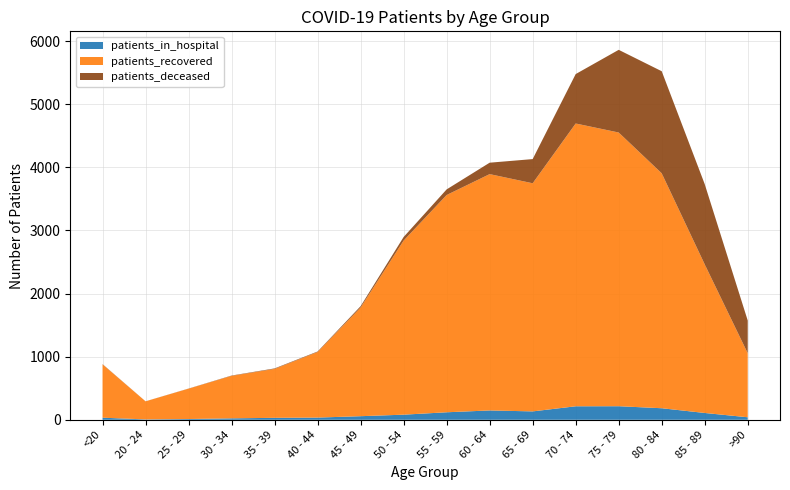

Reading right to left, list all the values displayed in this chart.

patients_in_hospital: 40	108	183	215	214	133	148	119	81	57	35	31	23	12	6	33
patients_recovered: 1014	2354	3722	4336	4480	3614	3744	3442	2758	1722	1039	775	673	481	286	845
patients_deceased: 518	1271	1617	1310	783	383	181	89	57	21	8	8	5	2	1	4